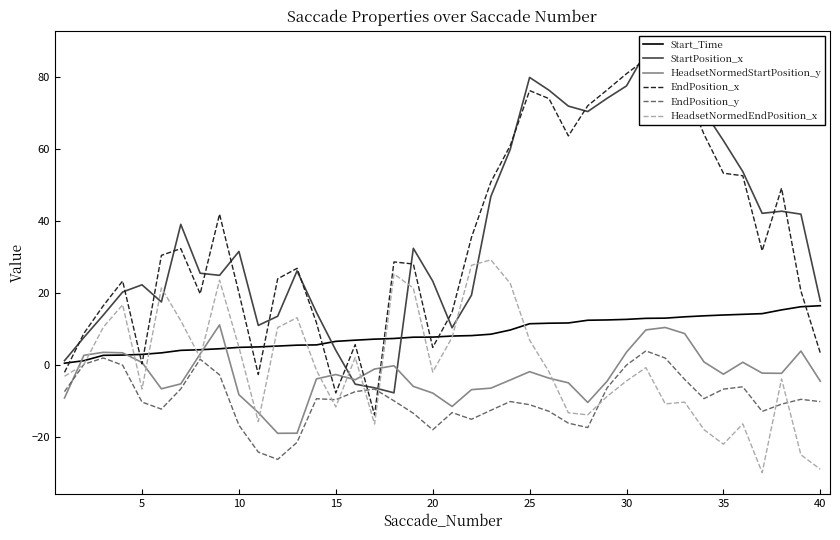

The HeadsetNormedEndPosition_x series shows -12.2 at 40. True or false?

False